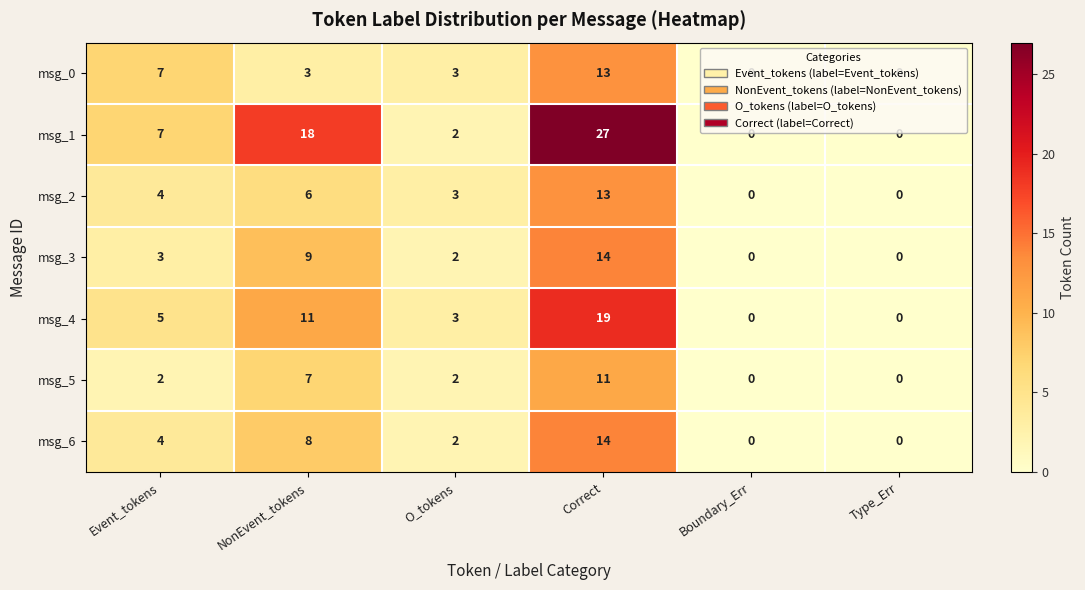

True or false: msg_4 has a value of 0 at Boundary_Err.

True